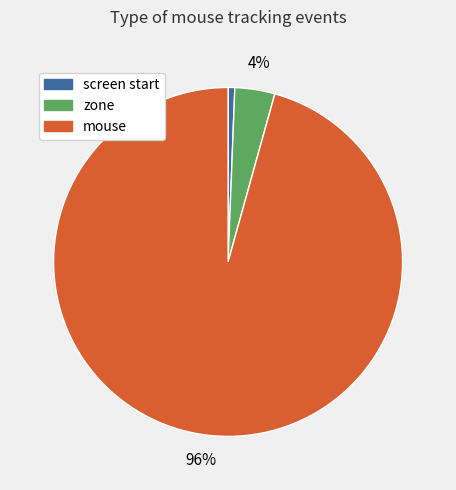

Is there a majority slice in this chart?

Yes